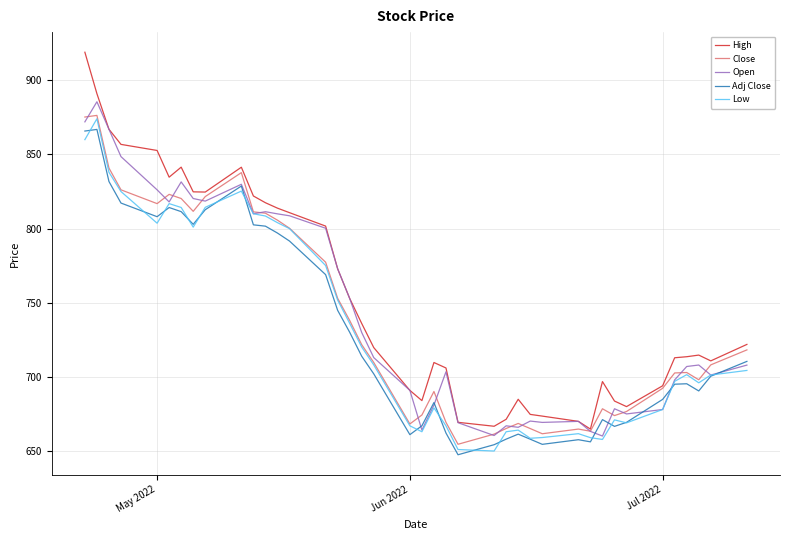

What is the maximum value shown in the chart?

919.0